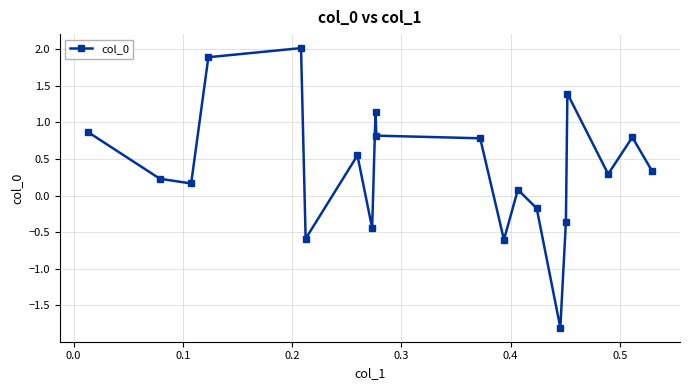

What is the value of the 19th point from the left?

0.8